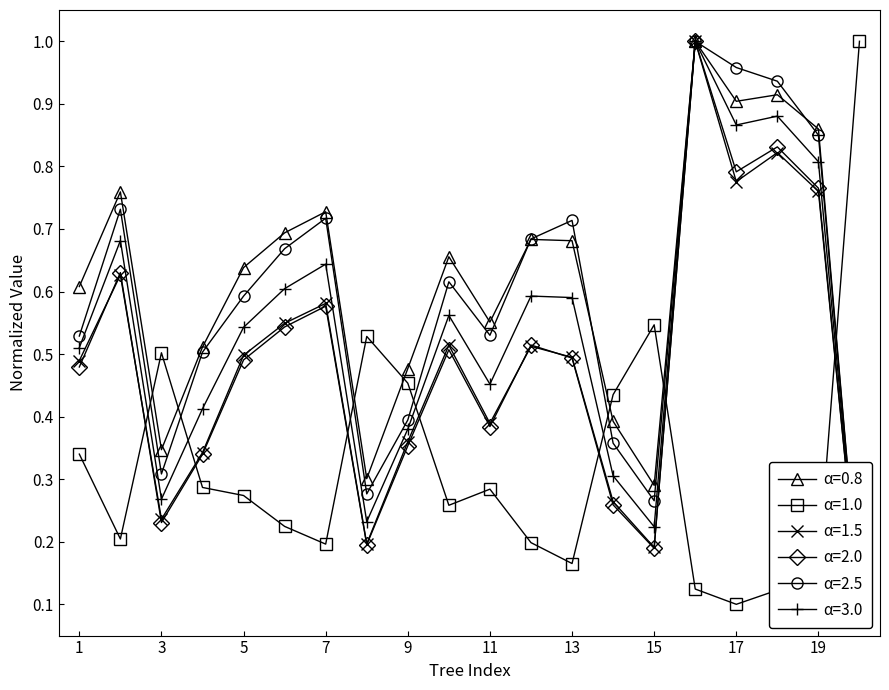

How many categories are shown in the chart?

20